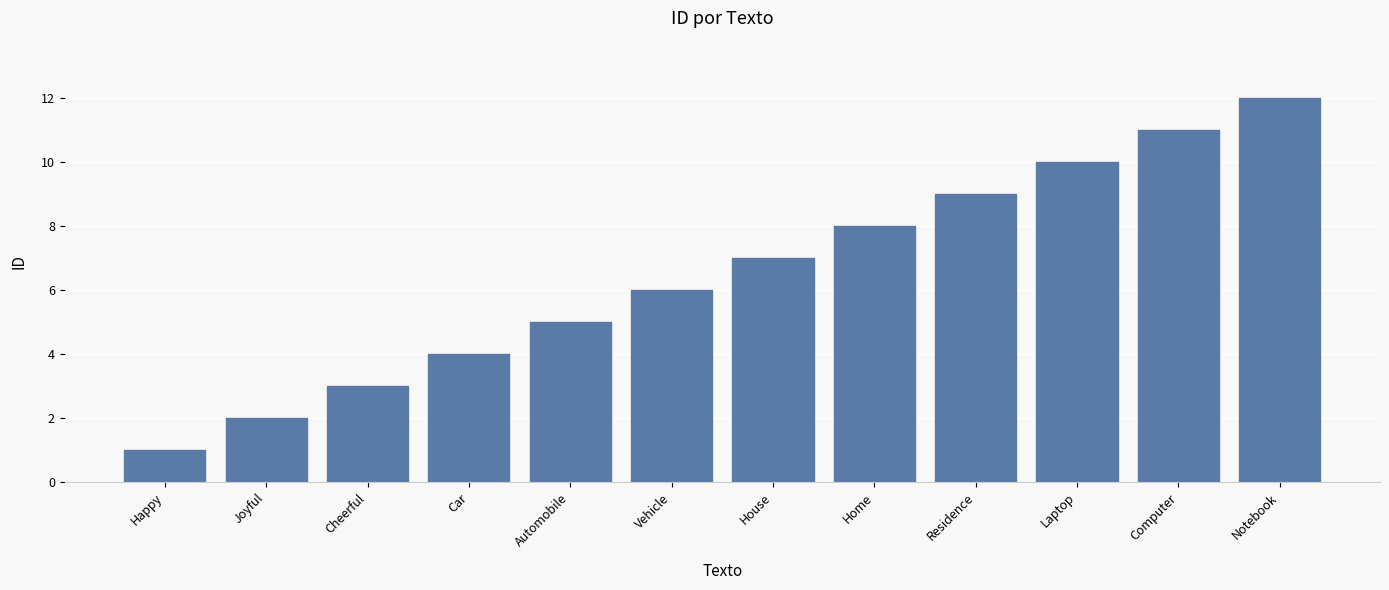

Rank the categories by value from highest to lowest.

Notebook, Computer, Laptop, Residence, Home, House, Vehicle, Automobile, Car, Cheerful, Joyful, Happy